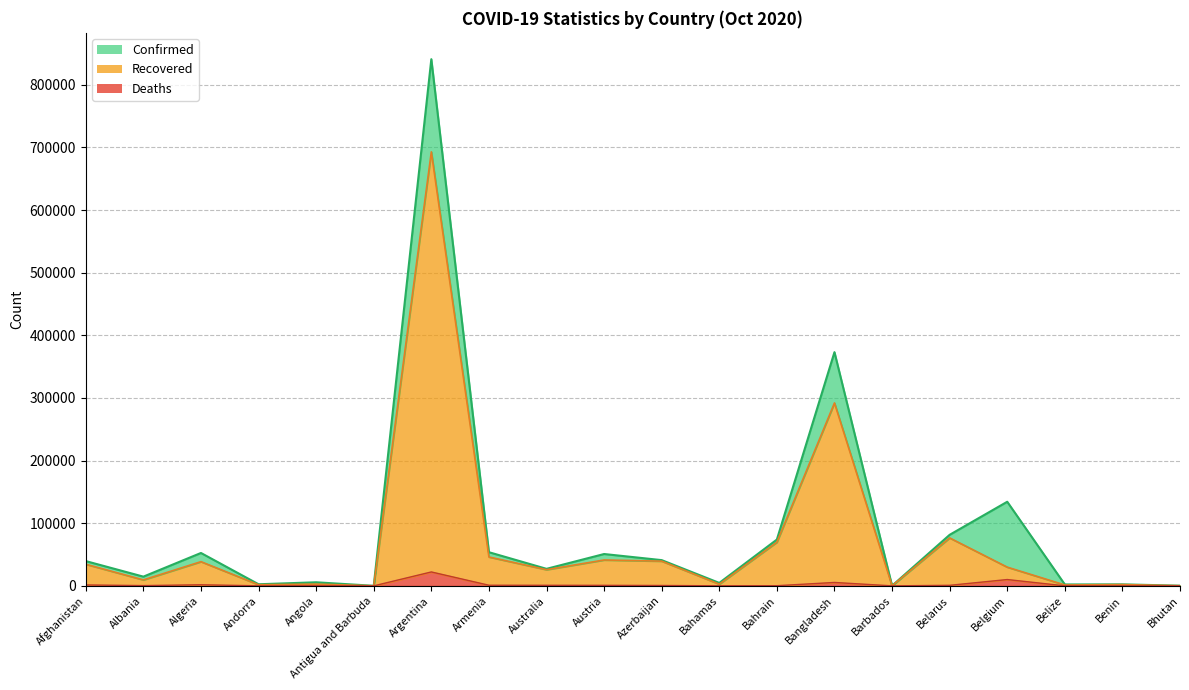

Between Azerbaijan and Belarus, which series saw the biggest shift?

Confirmed